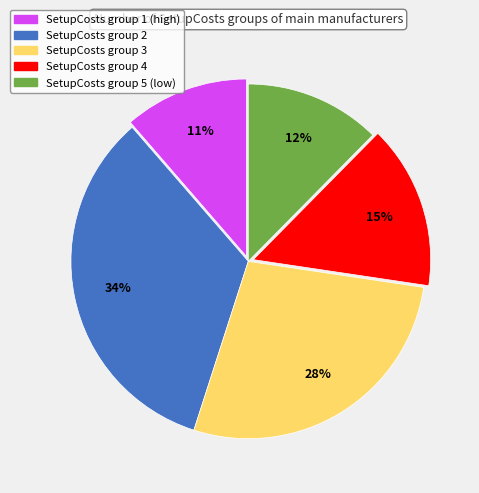

Is there a majority slice in this chart?

No